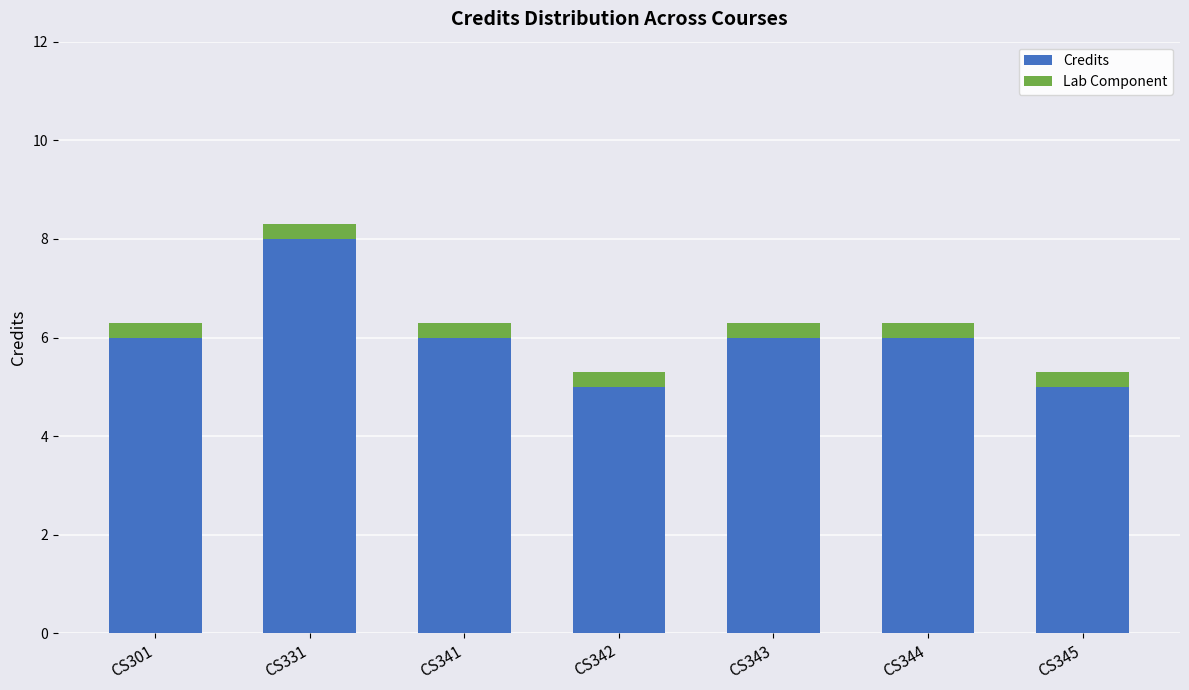

What is the minimum value for Credits?

5.0